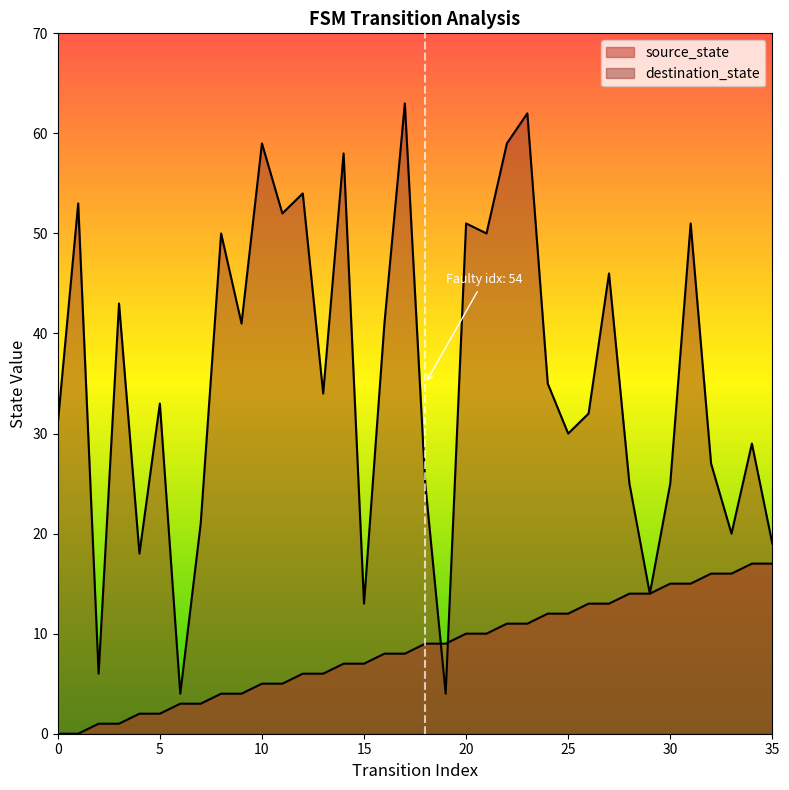

What is the total value across all series at 9?

45